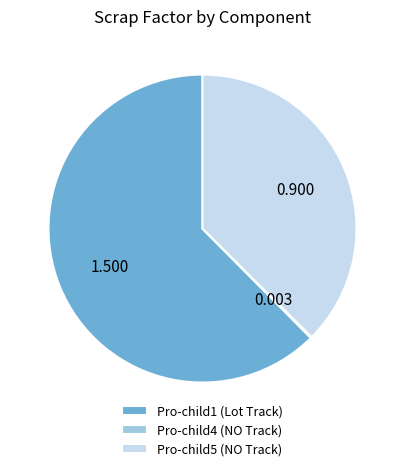

Does Pro-child1 (Lot Track) account for over 50% of the chart?

Yes